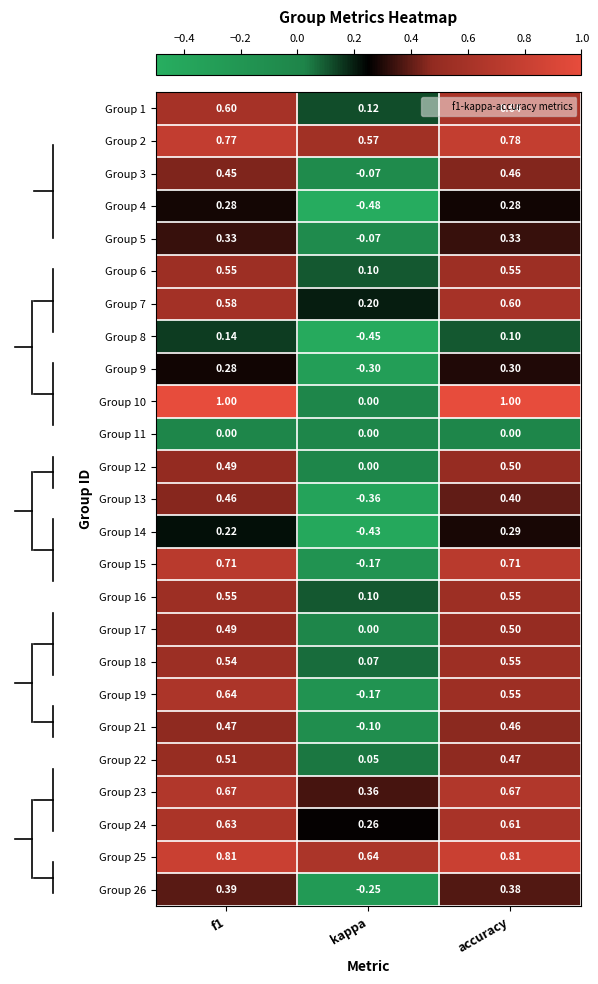

Is the value of Group 21 at f1 greater than the value of Group 1 at f1?

No